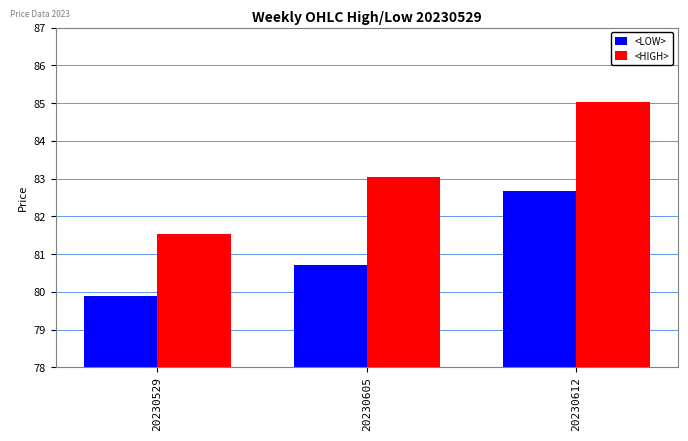

What are all the series names shown in the legend?

<LOW>, <HIGH>